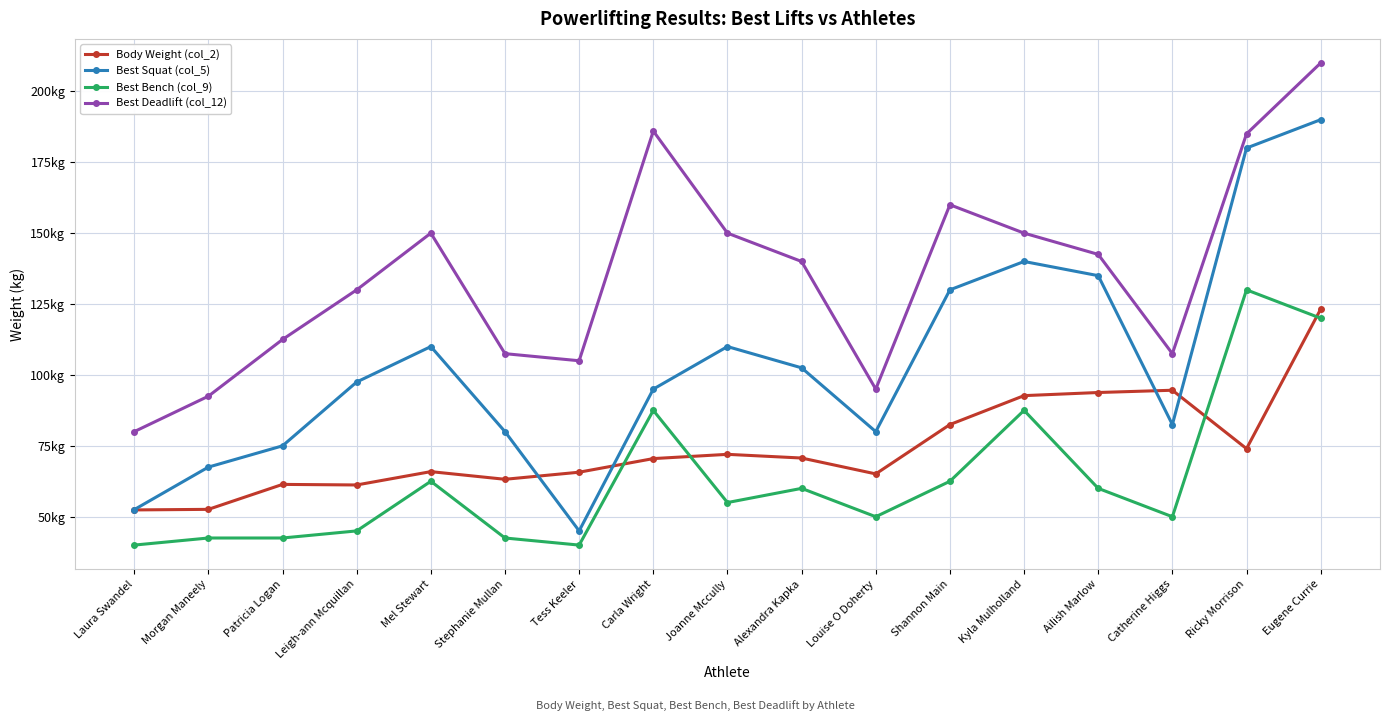

At which category does Best Deadlift (col_12) reach its first local peak?

Mel Stewart